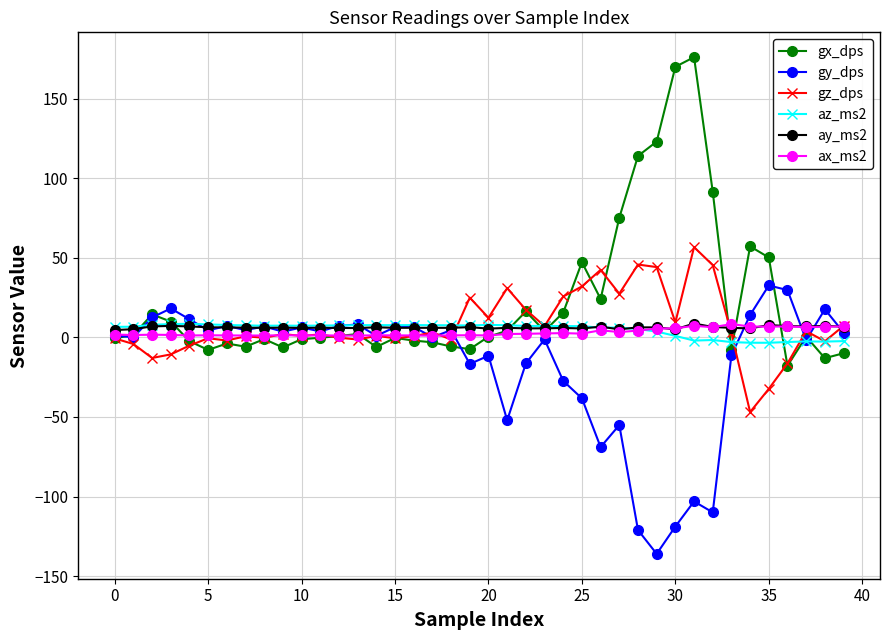

What is the maximum value shown in the chart?

176.1